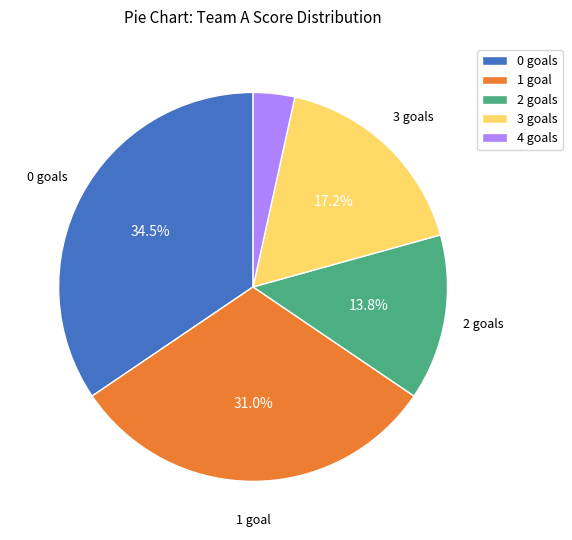

To the nearest percent, what is the difference between the 3 goals and 2 goals slice percentages?

3%